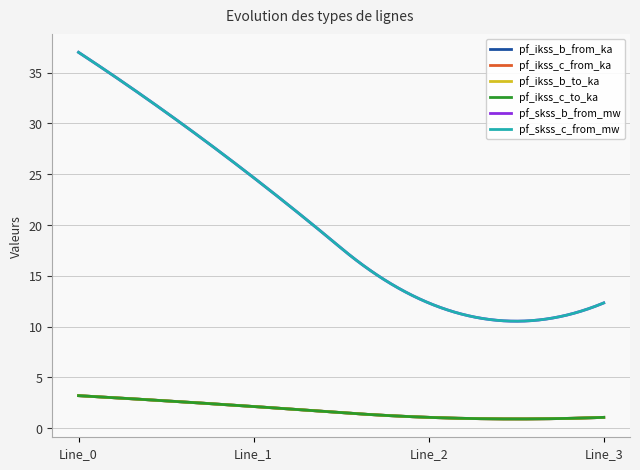

True or false: pf_skss_b_from_mw and pf_ikss_c_to_ka intersect in this chart.

False